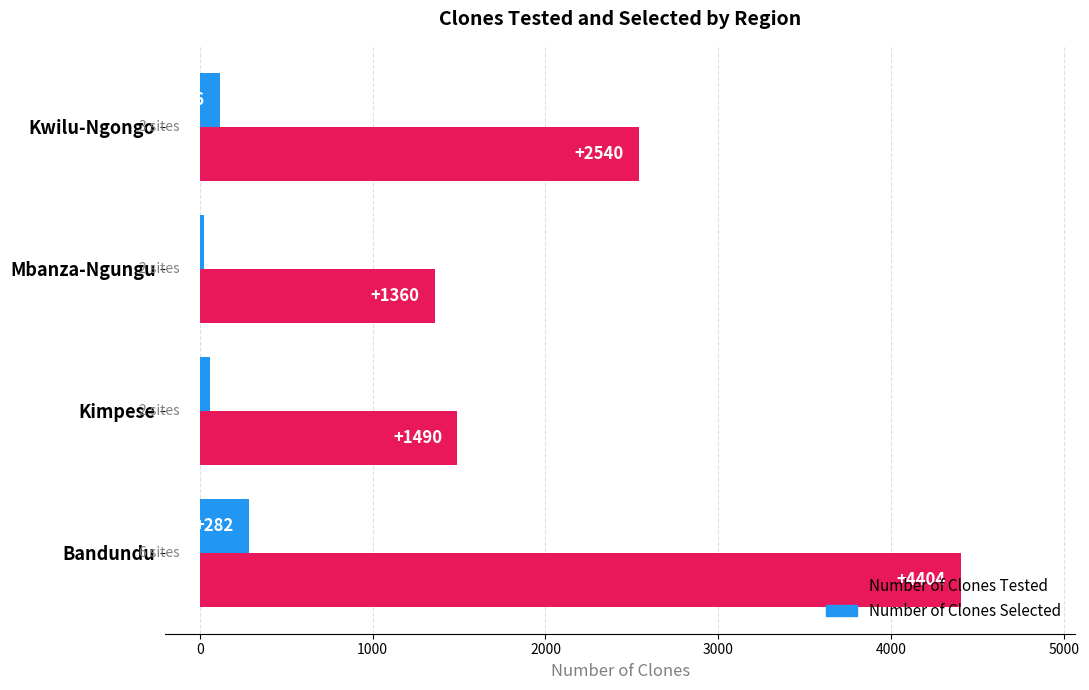

How many data points does each series have?

4